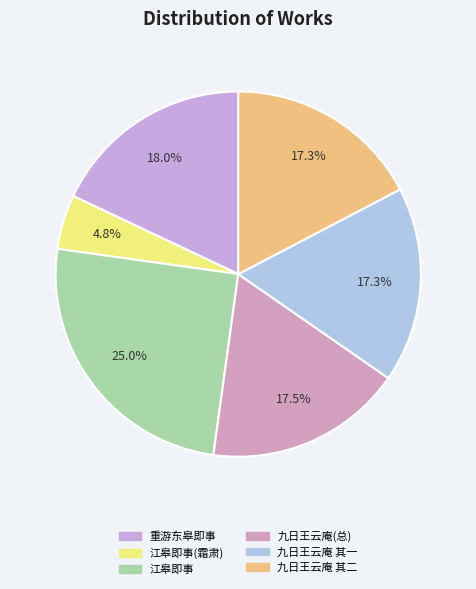

What is the largest slice in the pie chart?

江皋即事